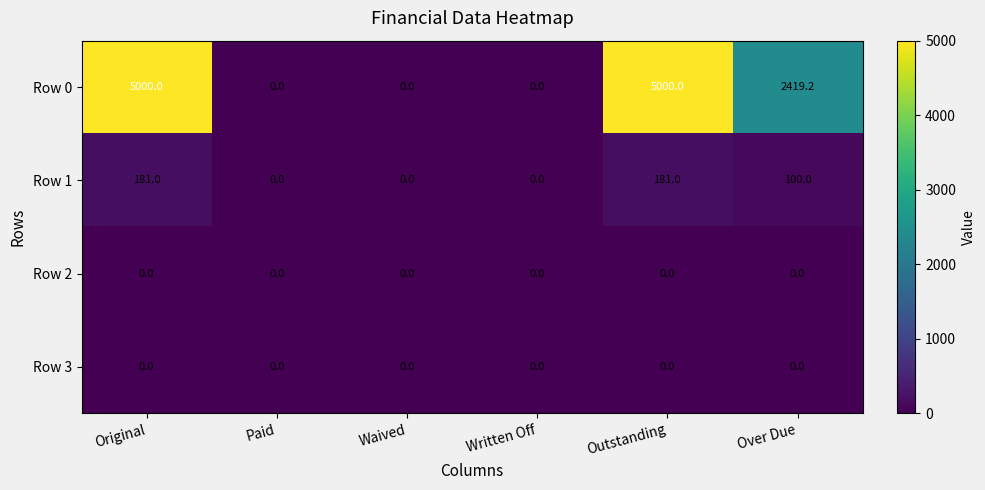

How many series are shown in this chart?

4